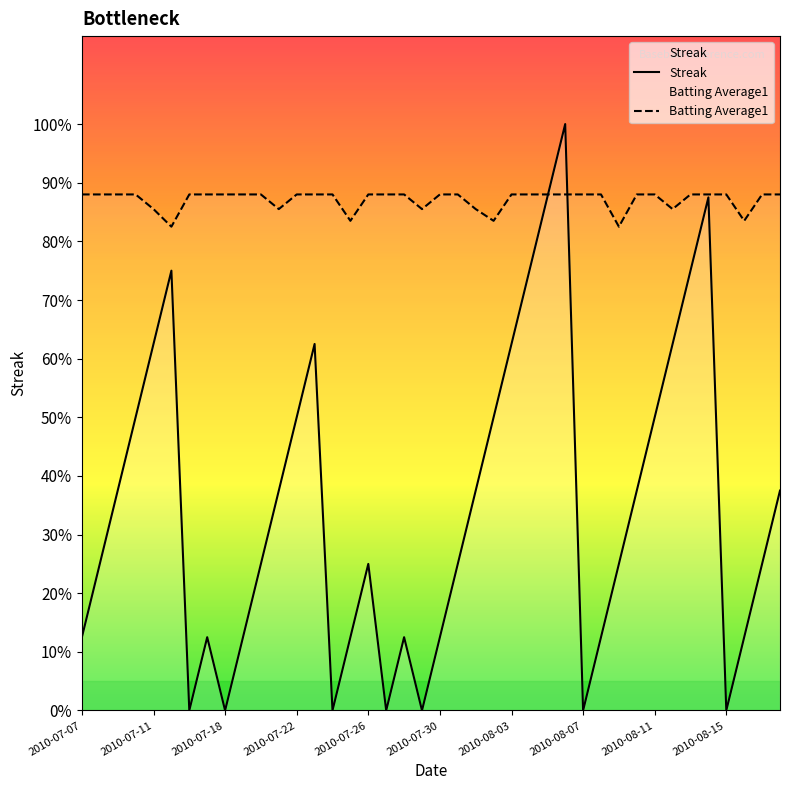

Is the value of Batting Average1 at 28 greater than the value of Streak at 38?

Yes